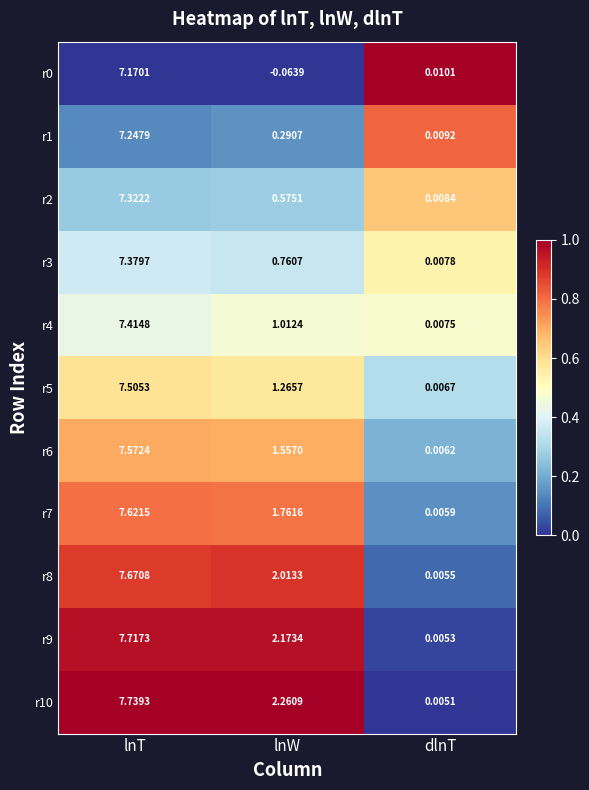

Which category has the lowest value across all series?

lnW